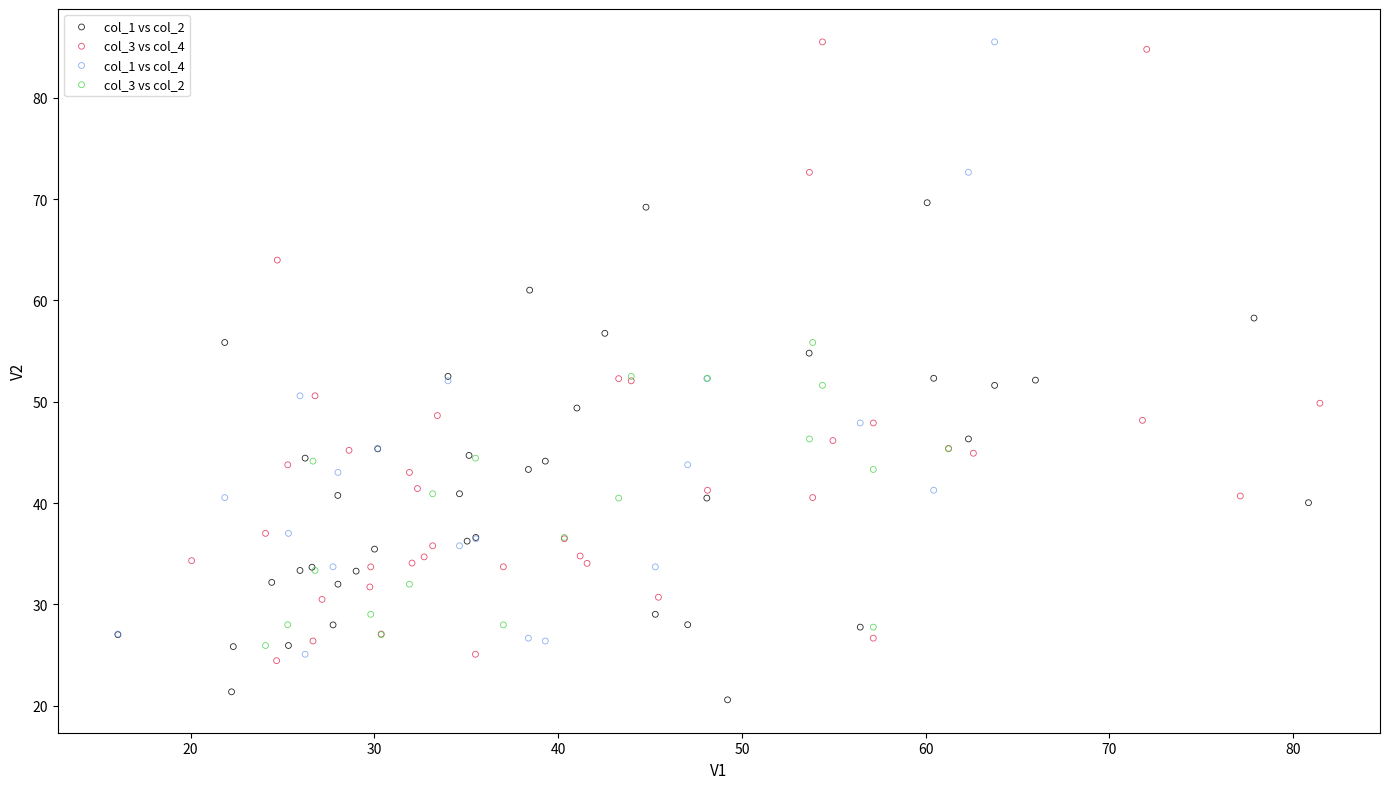

Which series contains the lowest Y value?

col_1 vs col_2